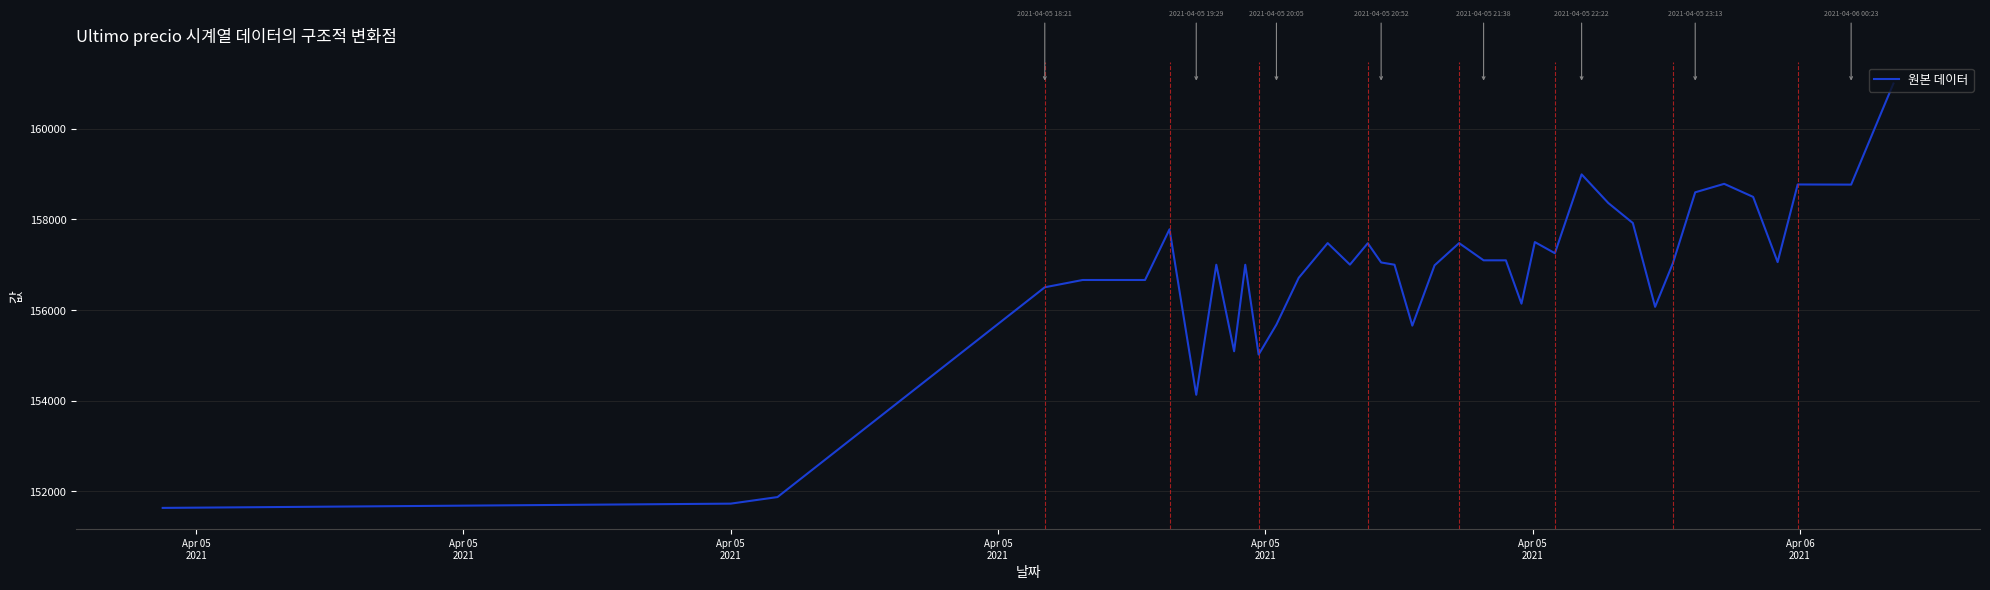

What is the difference between the maximum and minimum values?

9367